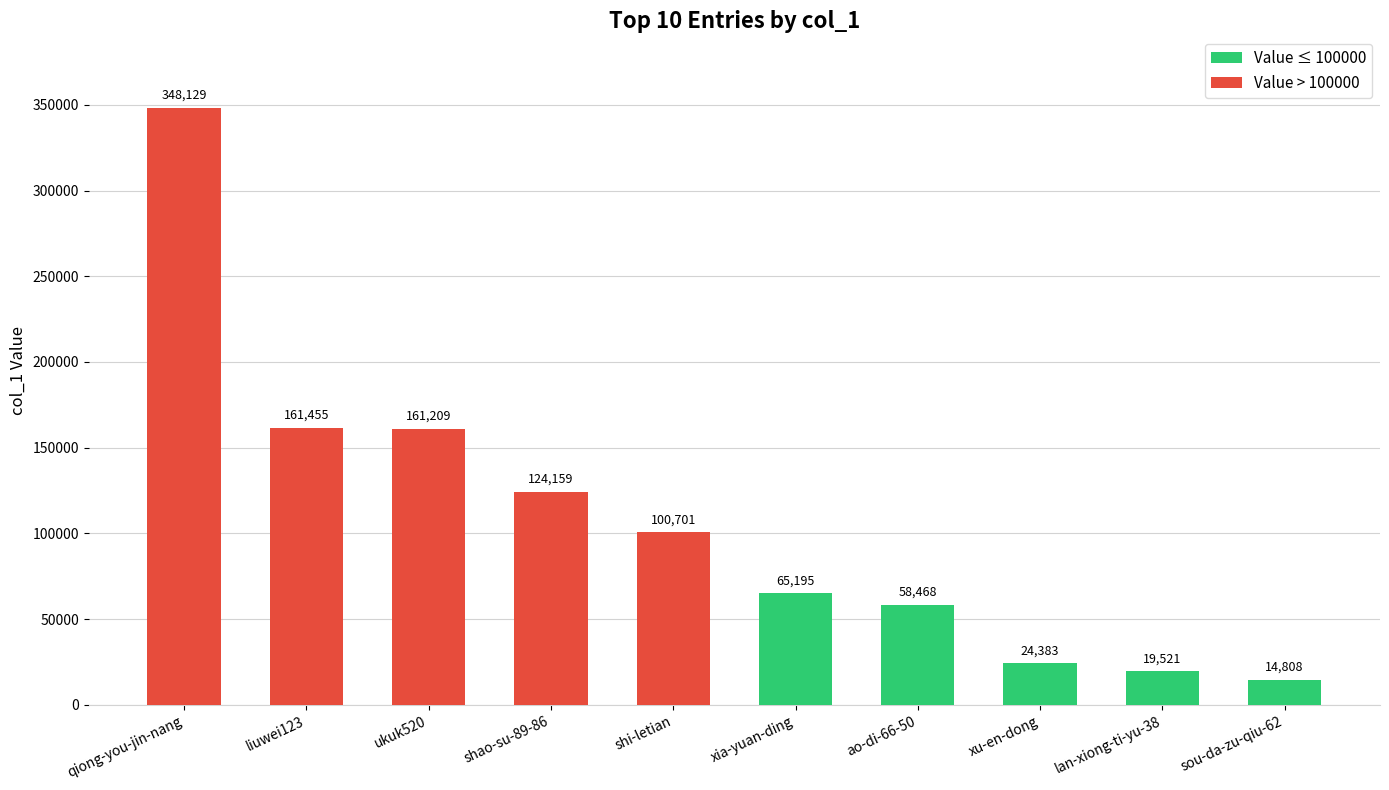

How many data points in Value ≤ 100000 are less than 24383?

2